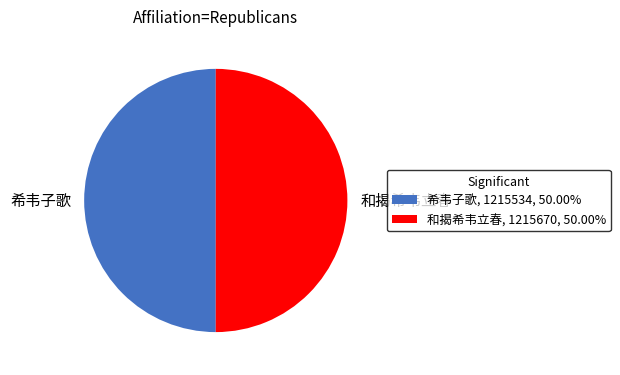

Approximately how many times larger is the value at 希韦子歌, 1215534, 50.00% compared to 和揭希韦立春, 1215670, 50.00%?

1.0